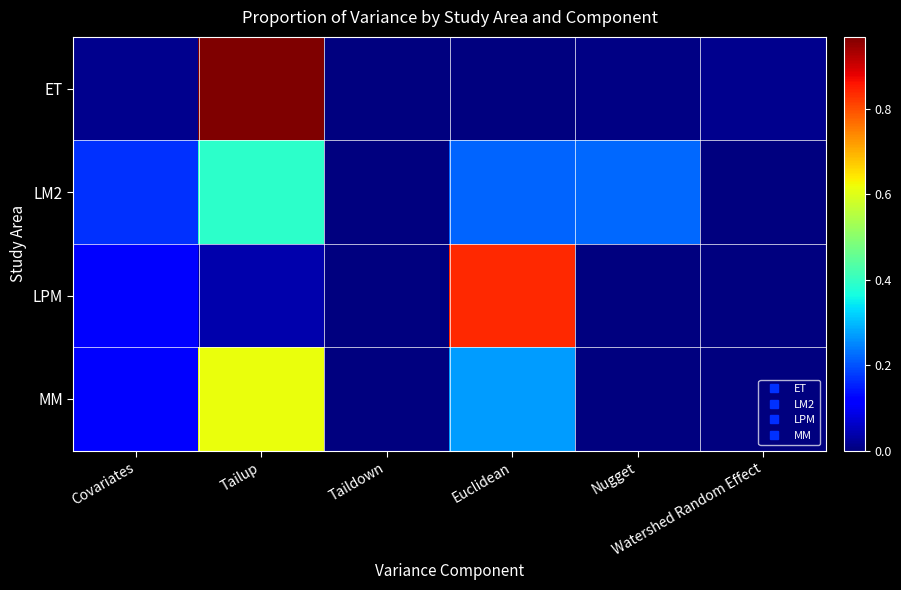

Count the number of data series in this chart.

4